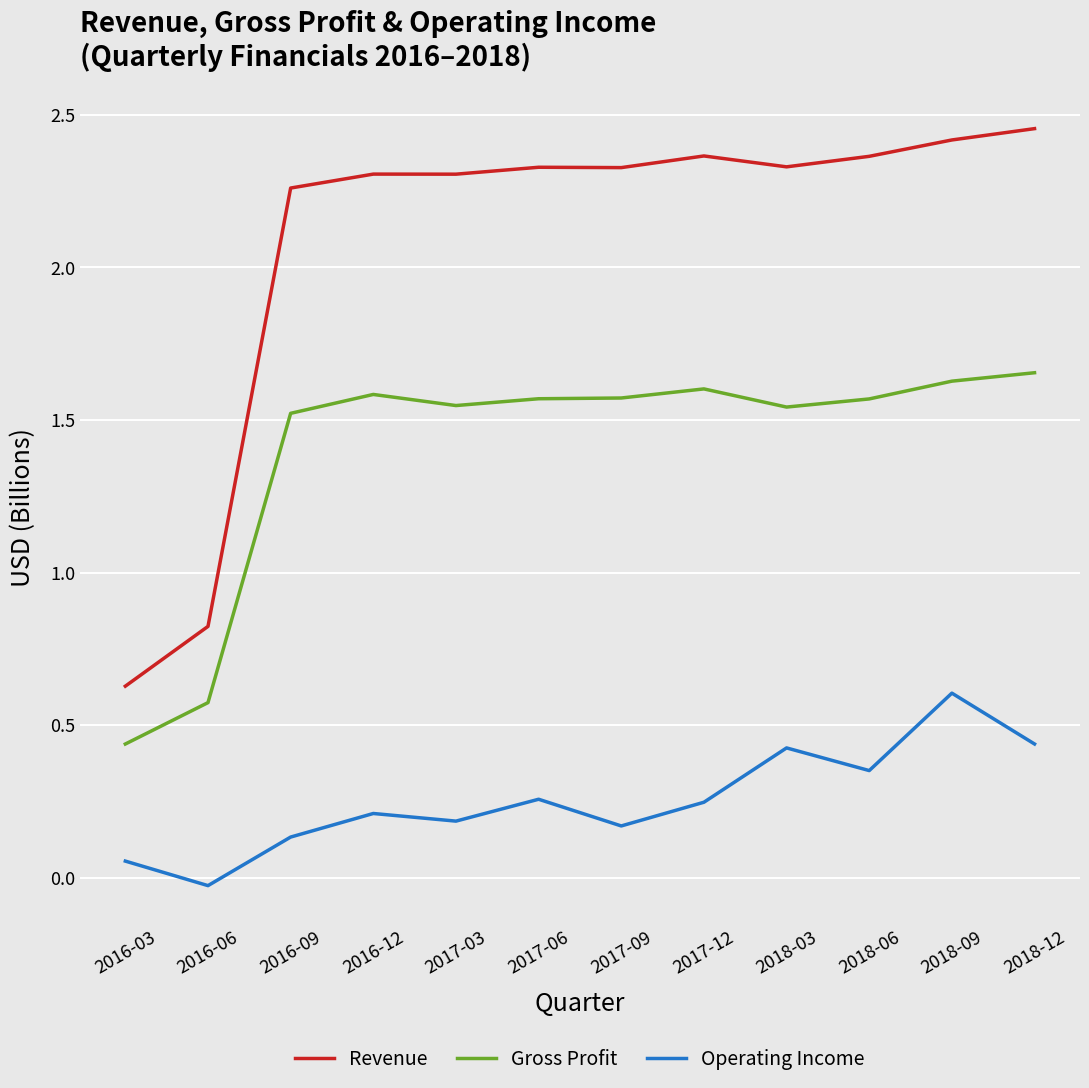

At 2017-12, list the series in order from smallest to largest.

Operating Income, Gross Profit, Revenue